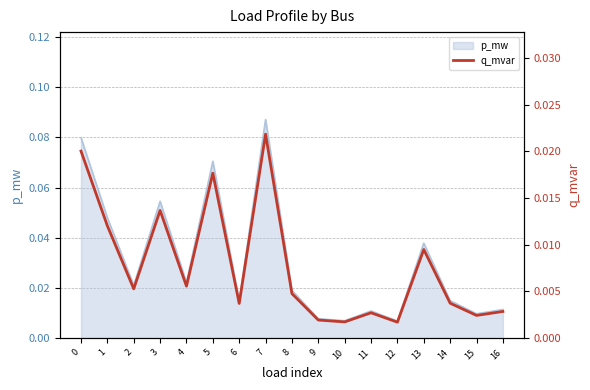

At which label is the value closest to 0?

12